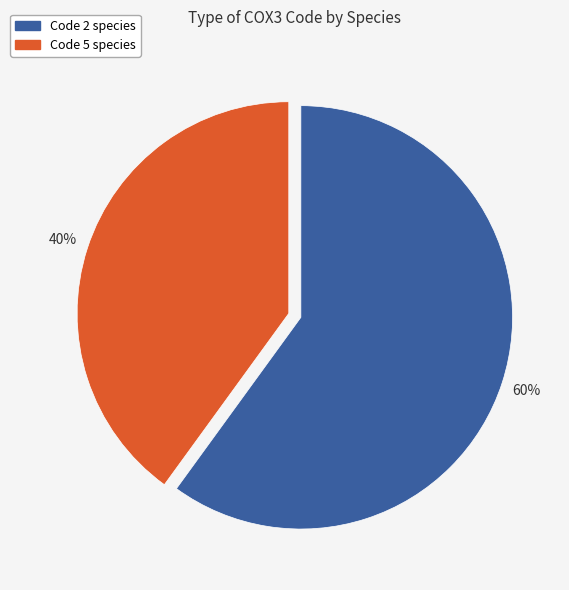

To the nearest percent, what is the average slice percentage?

50%